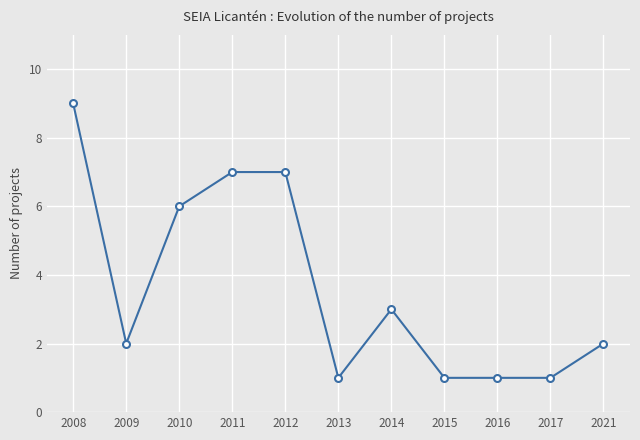

Count the values in the range 1 to 7.

10